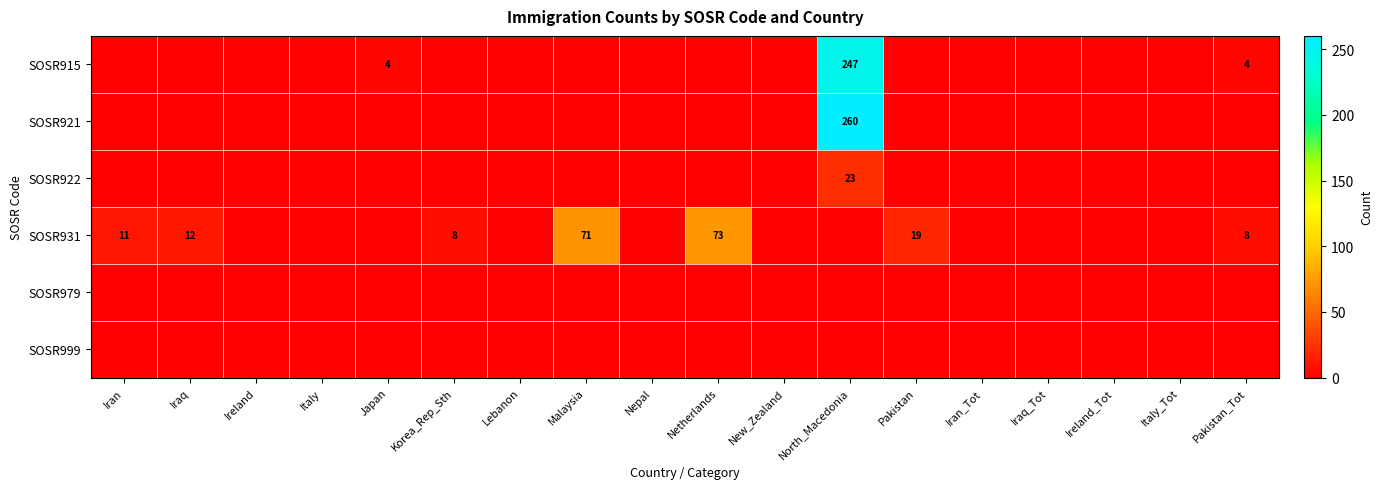

Is it true that SOSR922 equals 0 at Japan?

True